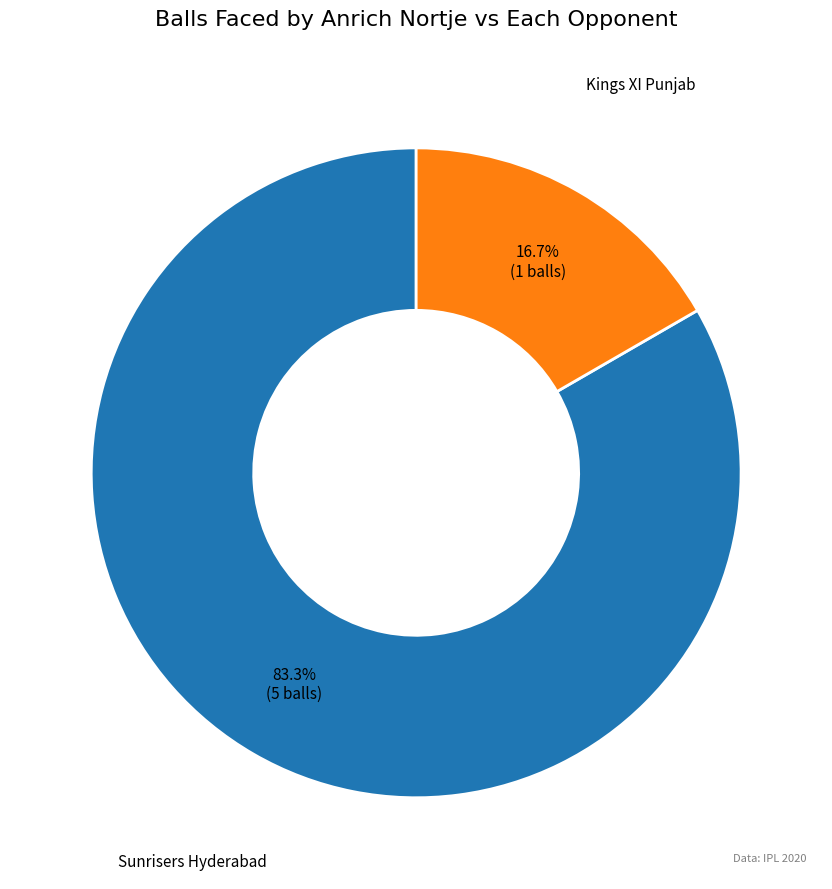

Which slice represents more than half of the pie?

Sunrisers Hyderabad